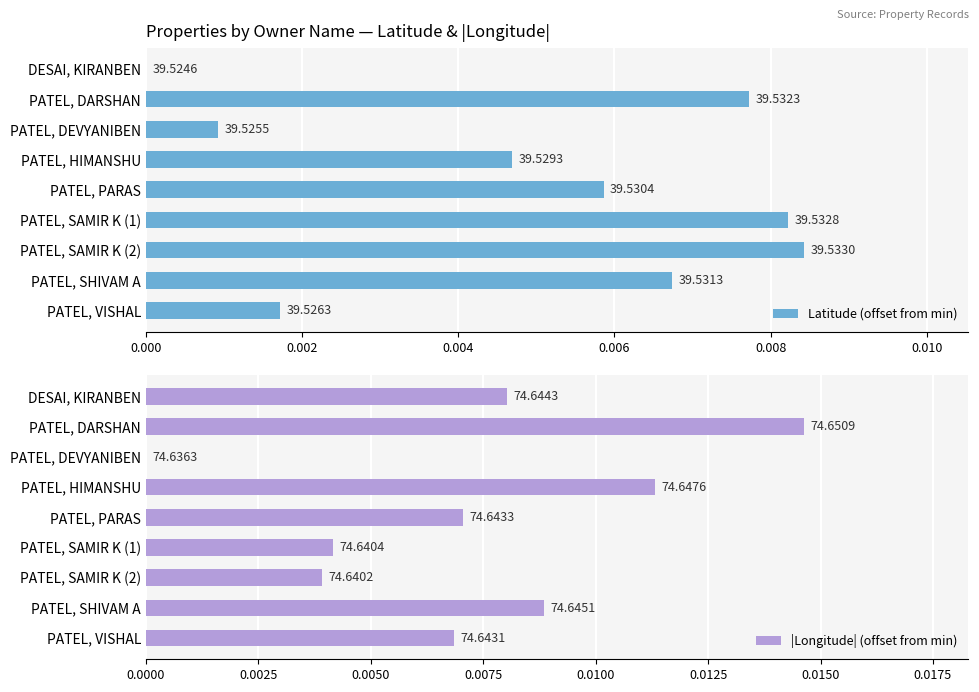

Which has a higher value, PATEL, DEVYANIBEN or PATEL, SAMIR K (1)?

PATEL, SAMIR K (1)